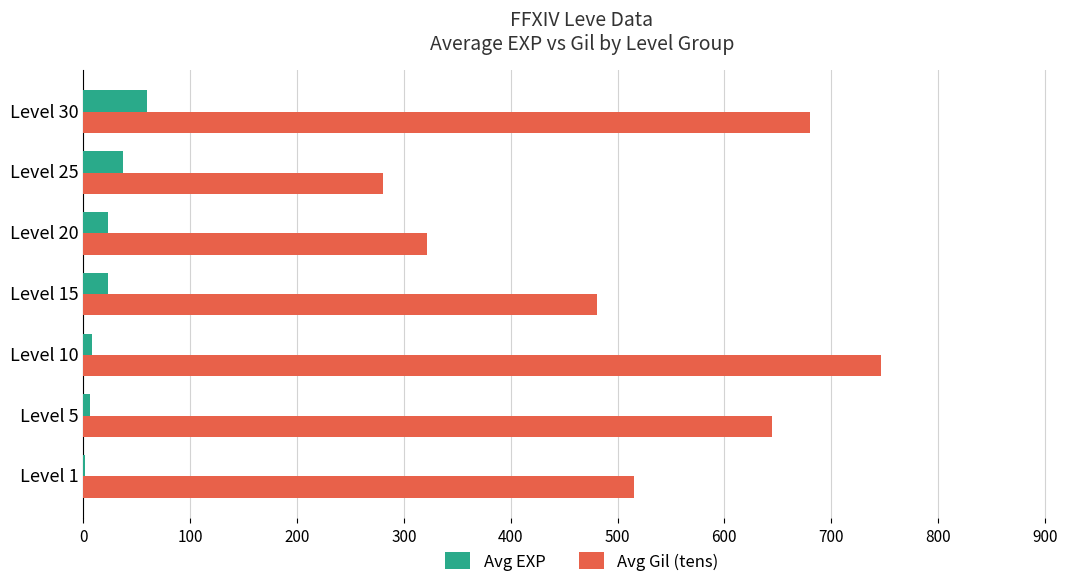

At which category is the sum across all series the highest?

Level 10